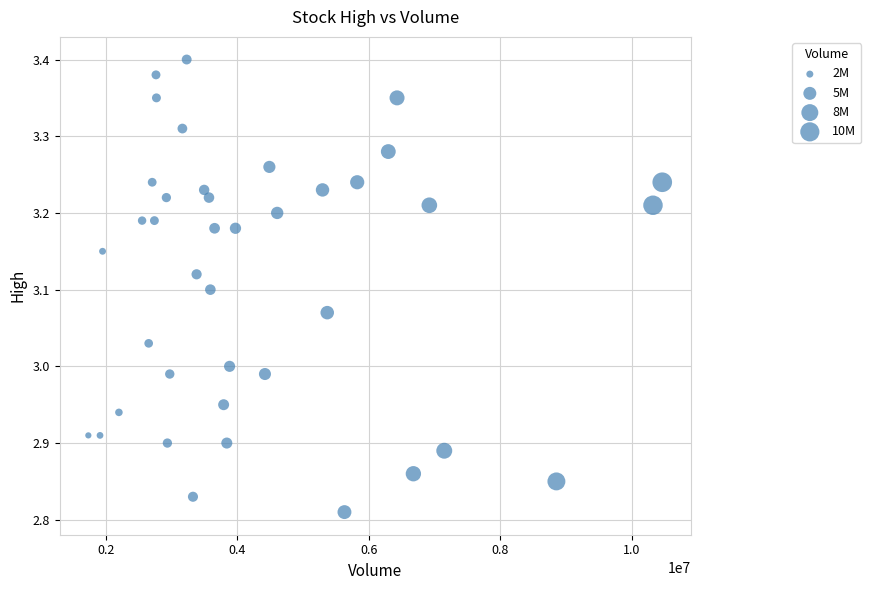

What is the range of Y values (max minus min)?

0.6